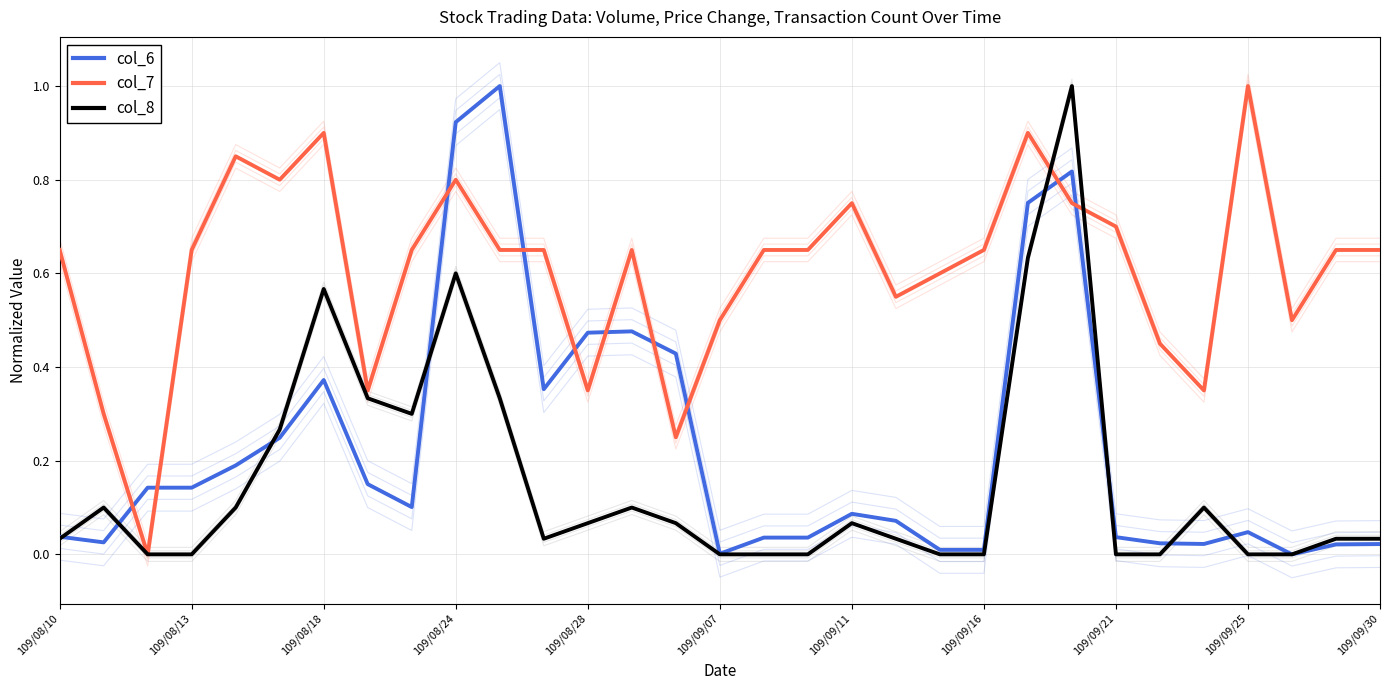

Between 28 and 20, which is larger?

20